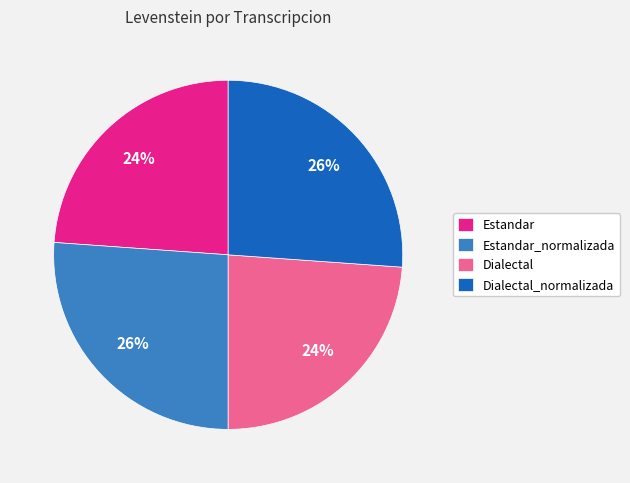

To the nearest percent, what percentage of the pie is Estandar?

24%